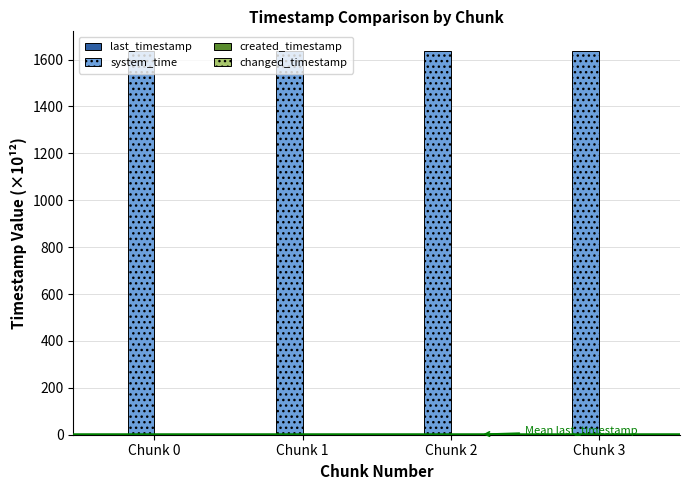

What is the greatest value displayed?

1638.7